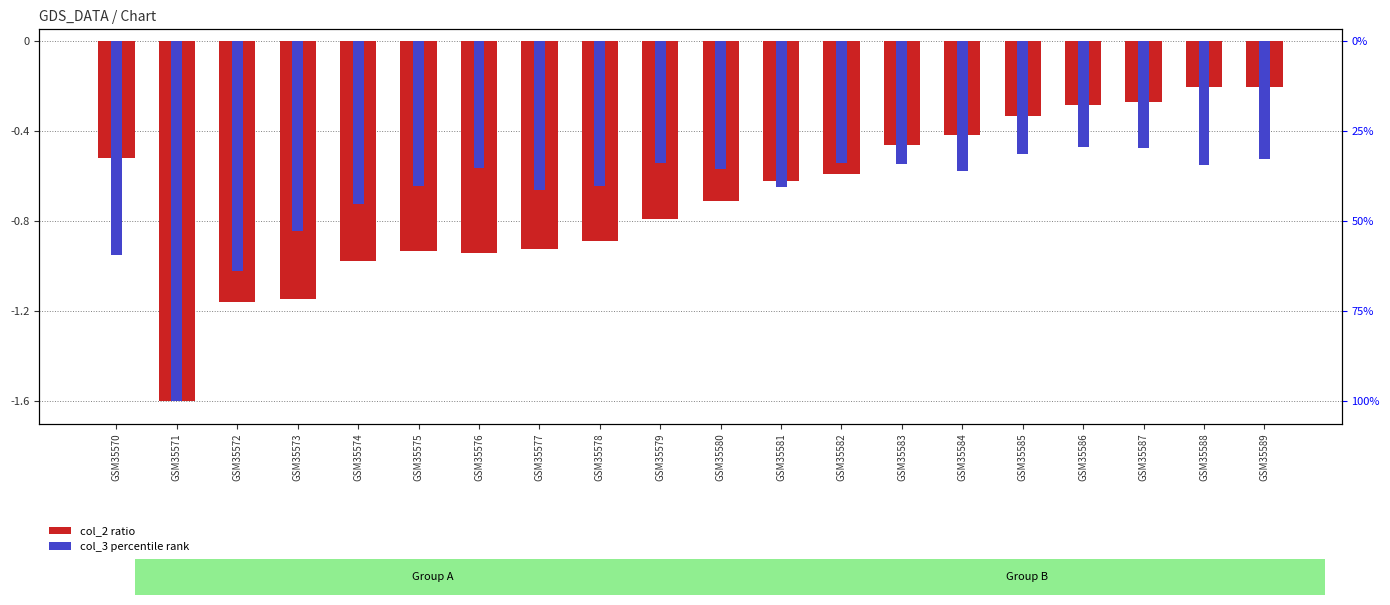

True or false: col_3 (percentile) has a value of -0.3 at GSM35581.

False